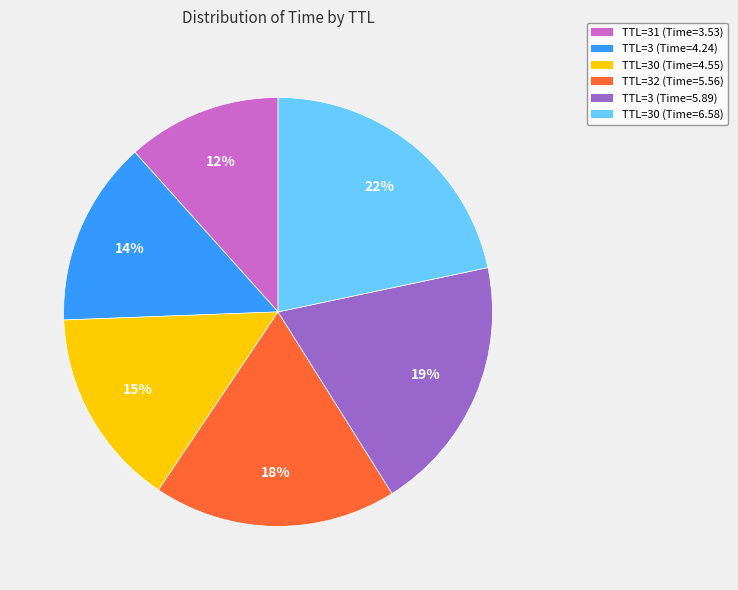

Do TTL=30 (Time=6.58) and TTL=3 (Time=4.24) together represent more than half of the pie?

No